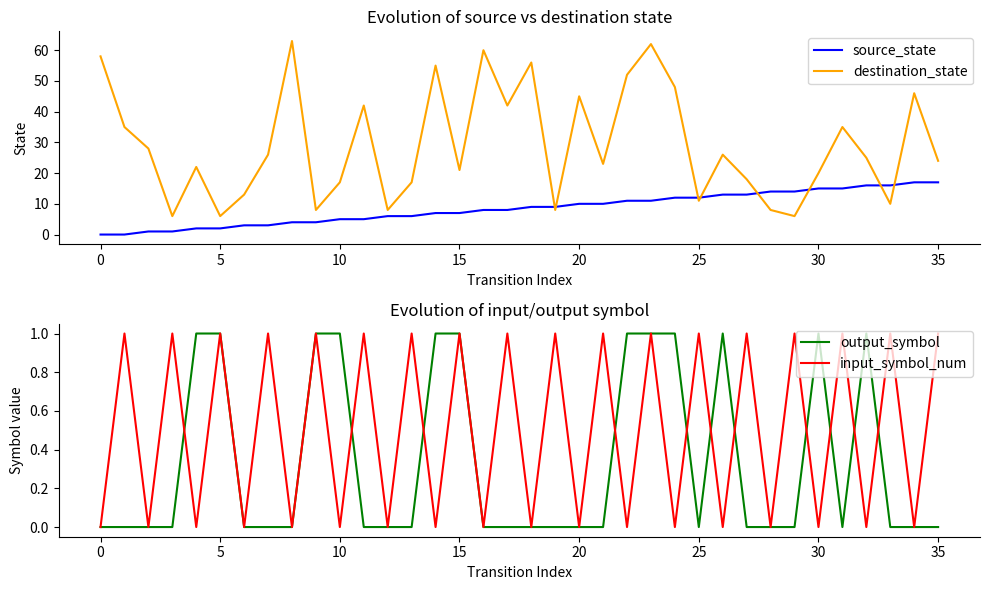

What is the difference between the maximum and minimum values in the destination_state series?

57